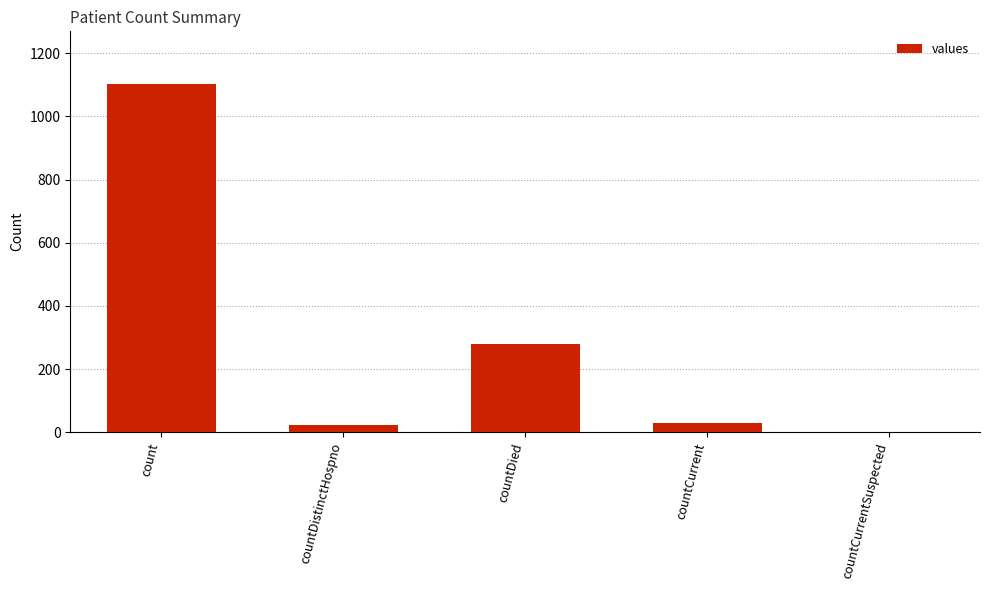

How many values are above zero?

4